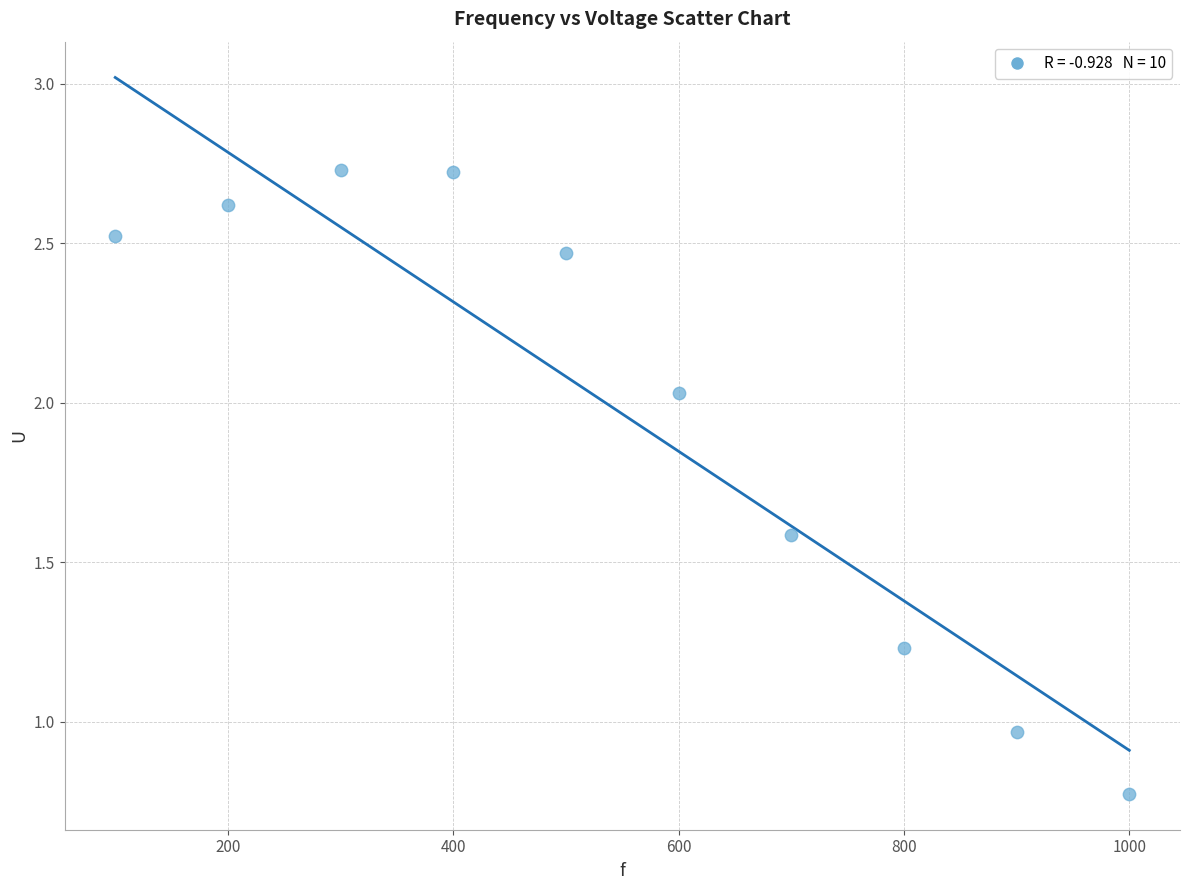

What is the range of X values (max minus min)?

900.0